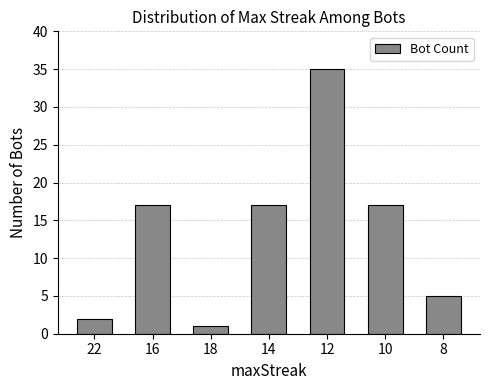

Is it true that the value at 22 is 2?

True